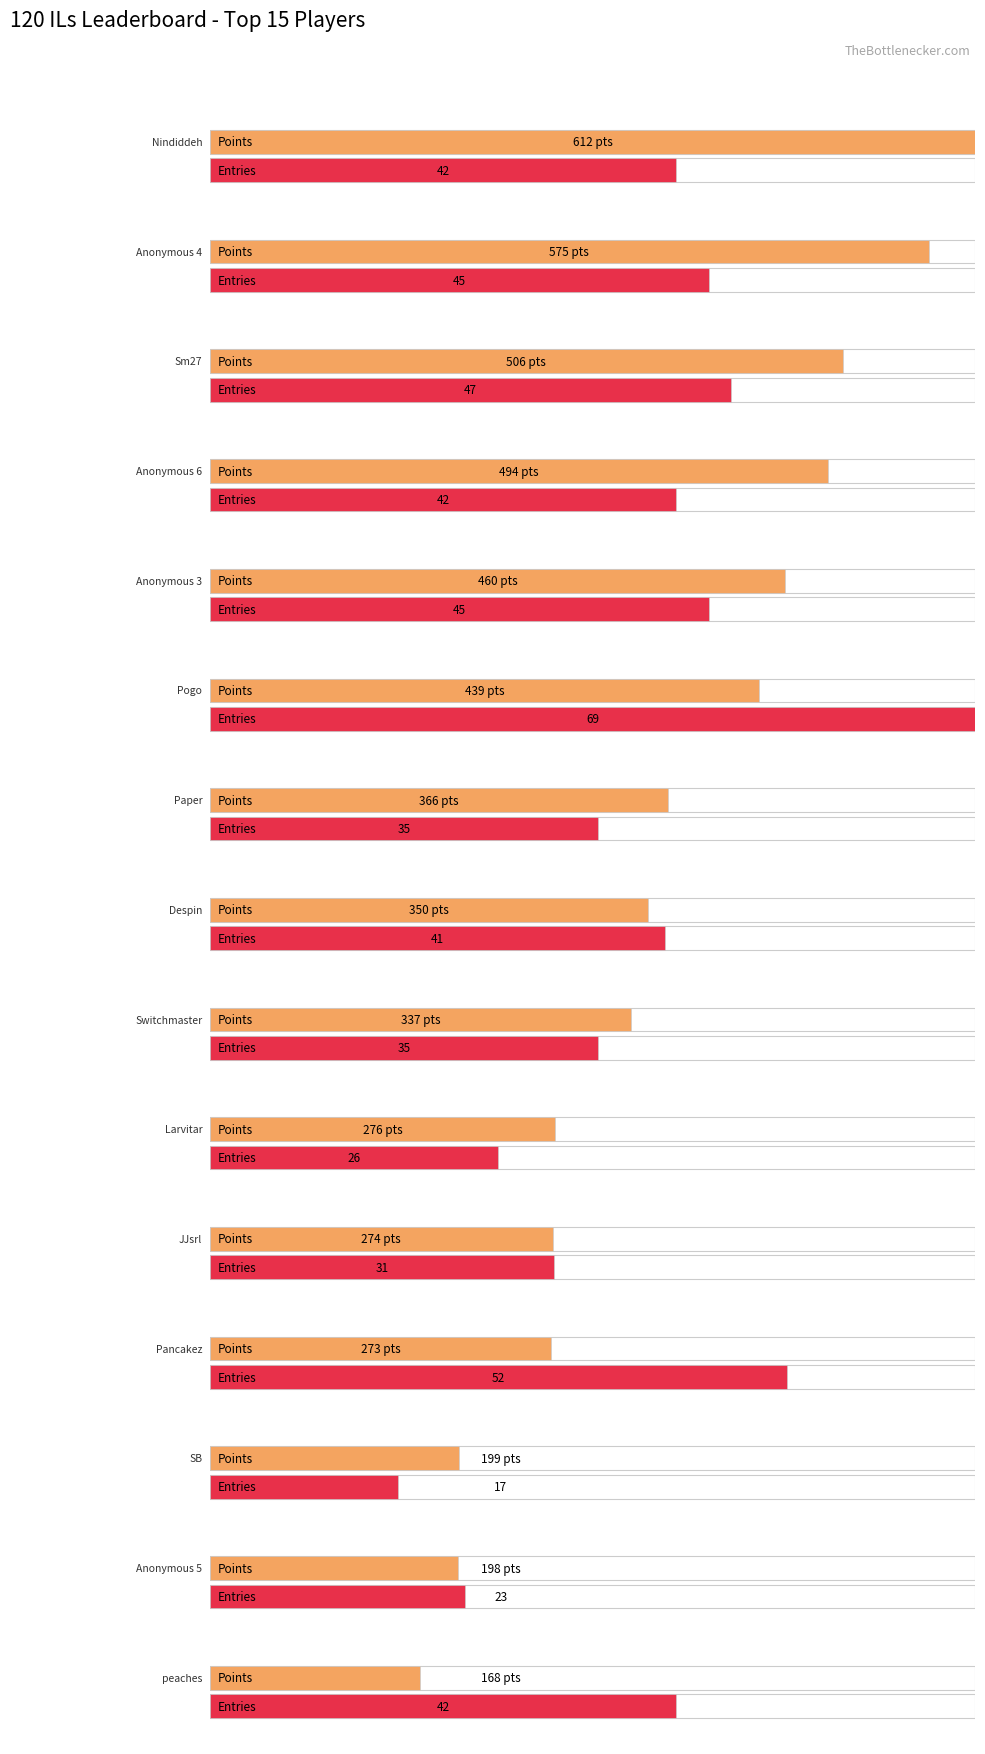

Which series has the largest total across all categories?

Points